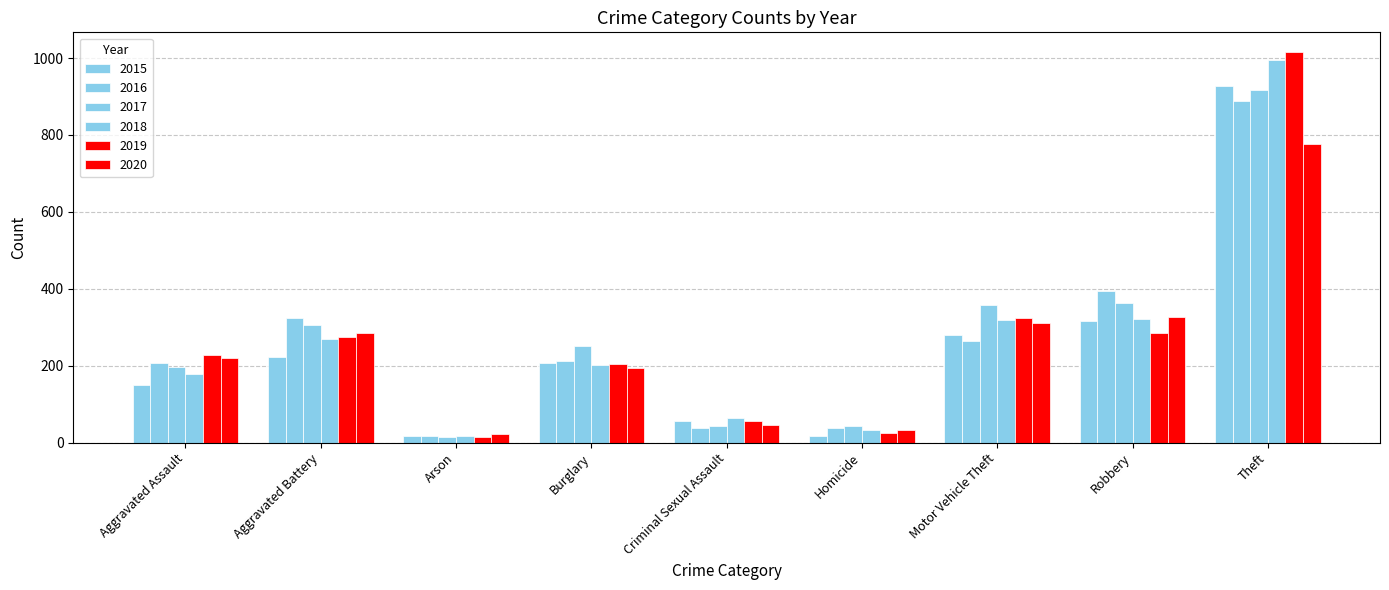

At which label does 2017 reach its minimum?

Arson